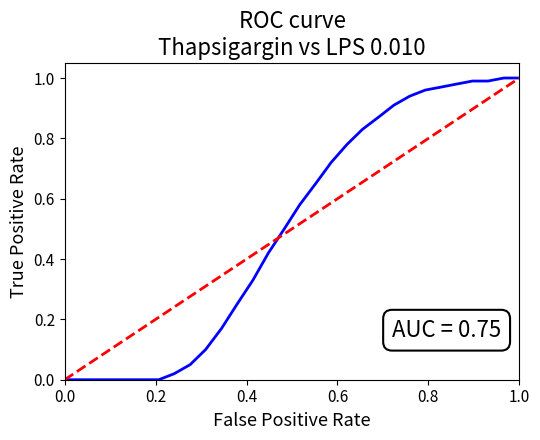

Count the number of data series in this chart.

2